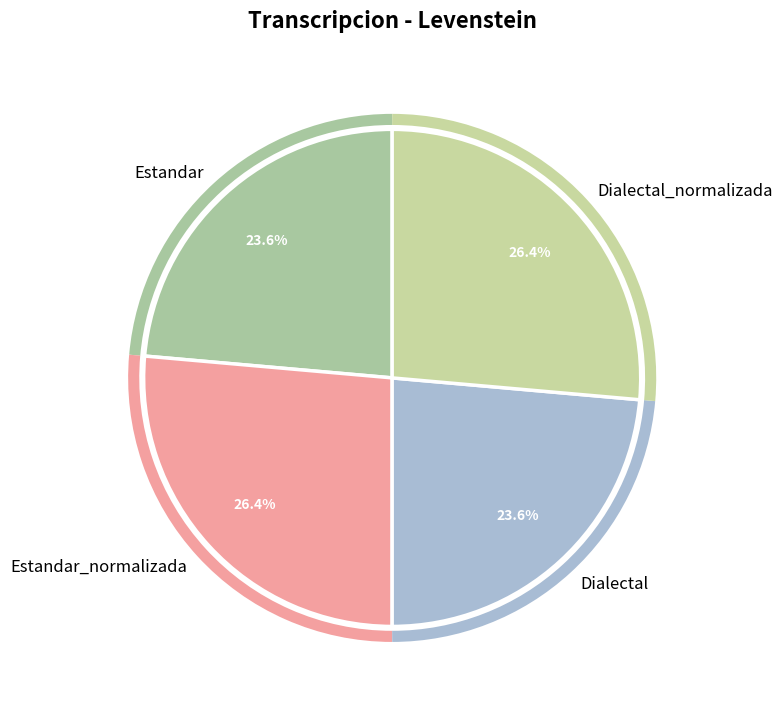

Is it true that Dialectal is 24% of the pie?

True